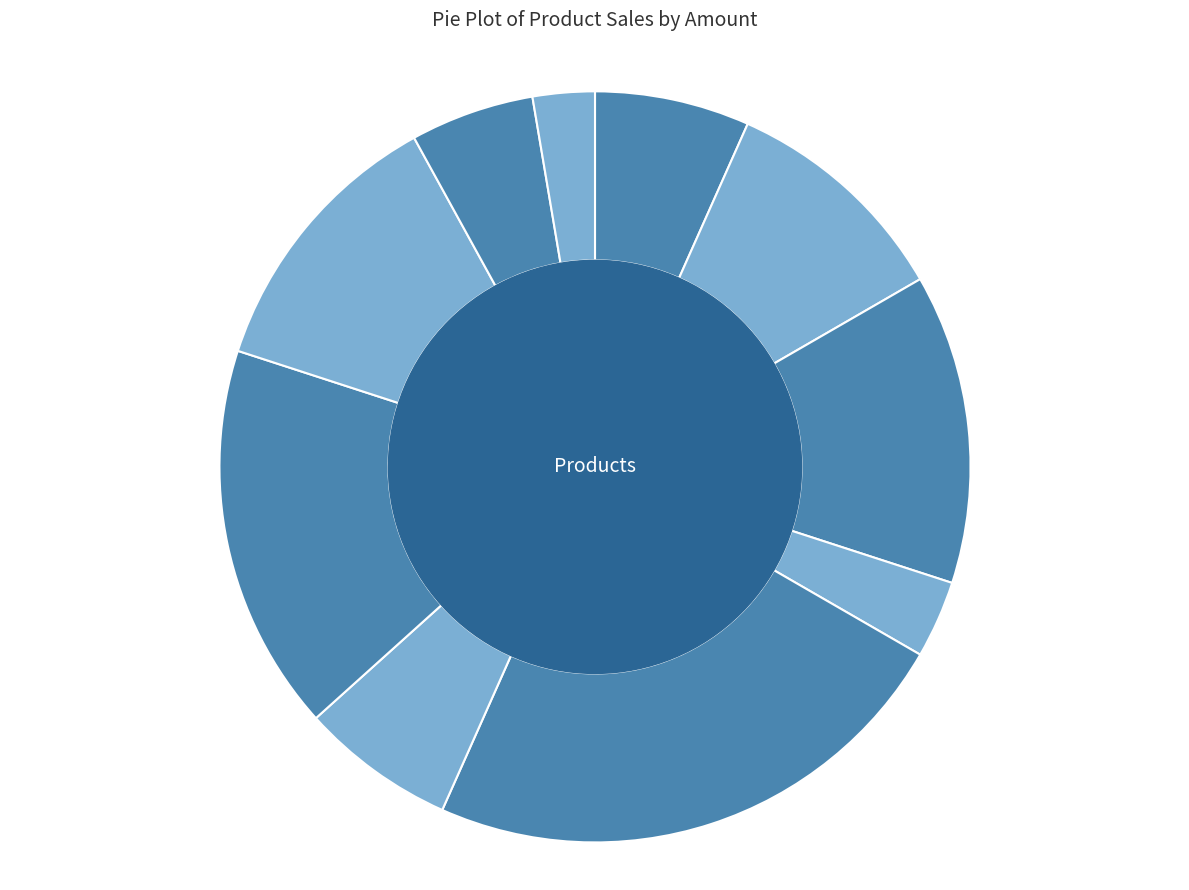

Is the sum of Mouse Pad and Speaker greater than half?

No